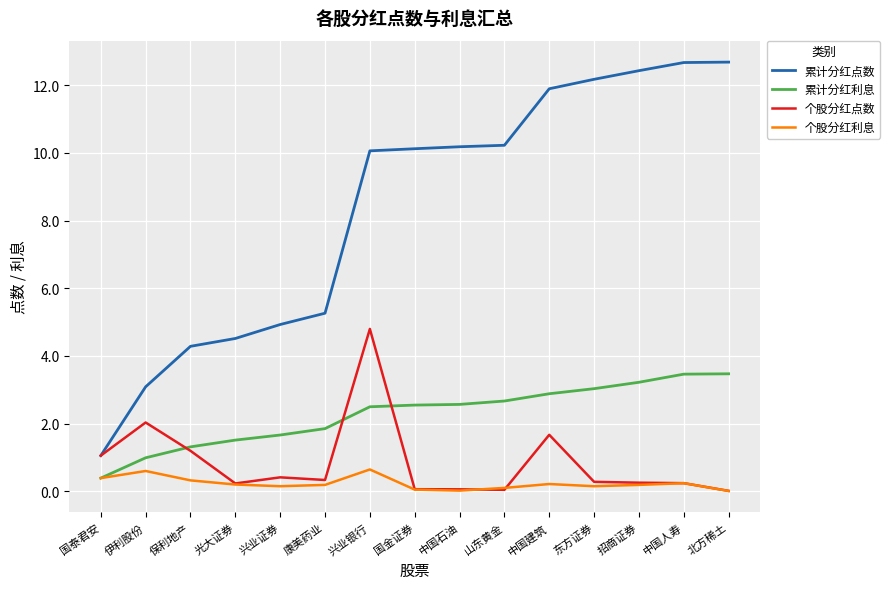

What is the maximum value for 累计分红利息?

3.5